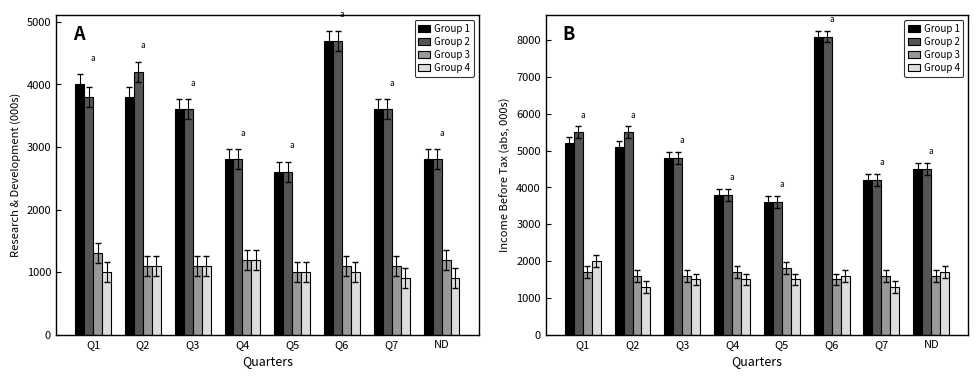

Which category has the lowest value in the Group 4 series?

Q2